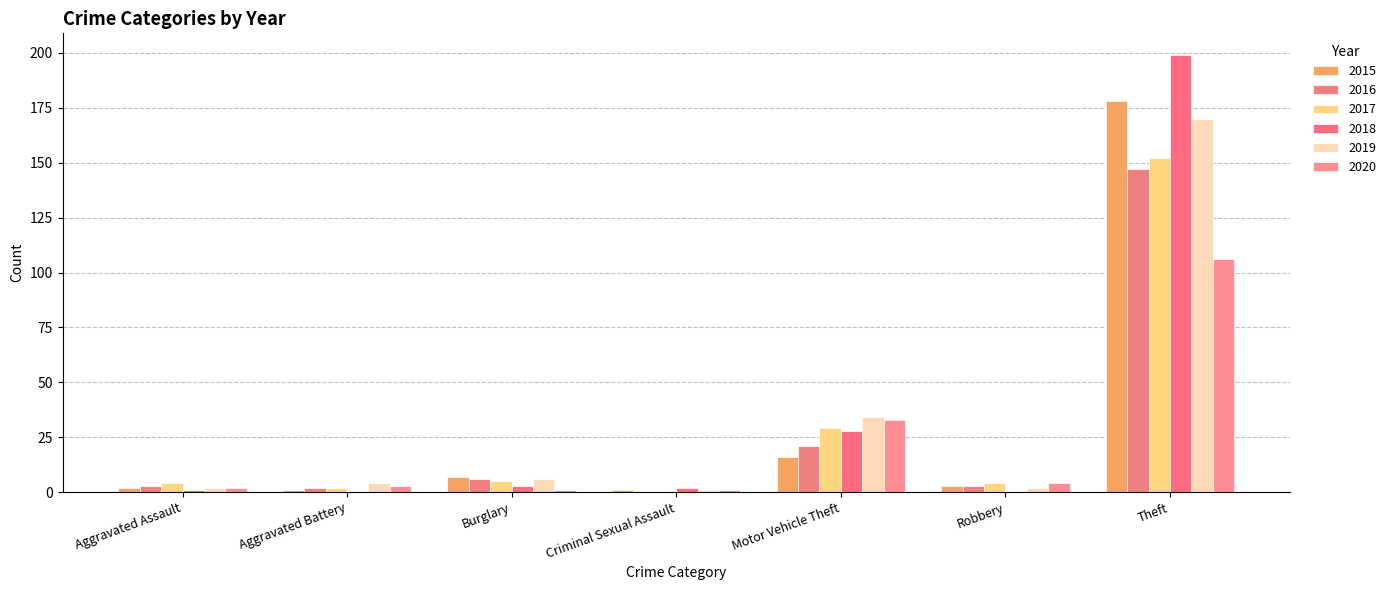

Is the value of 2017 at Motor Vehicle Theft greater than the value of 2020 at Robbery?

Yes